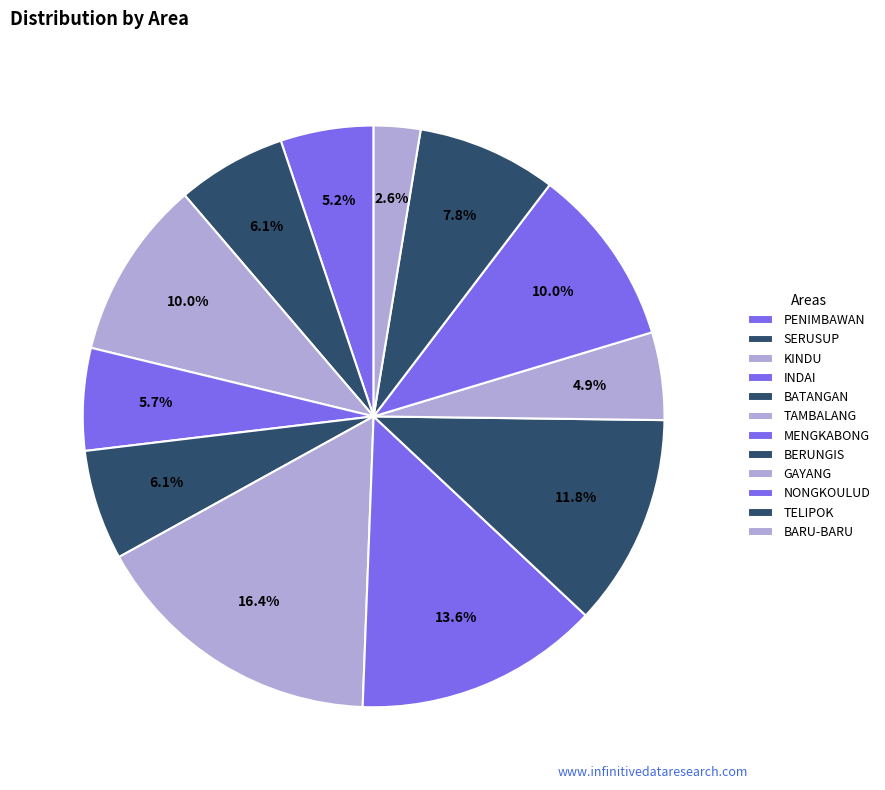

True or false: MENGKABONG accounts for 14% of the total.

True